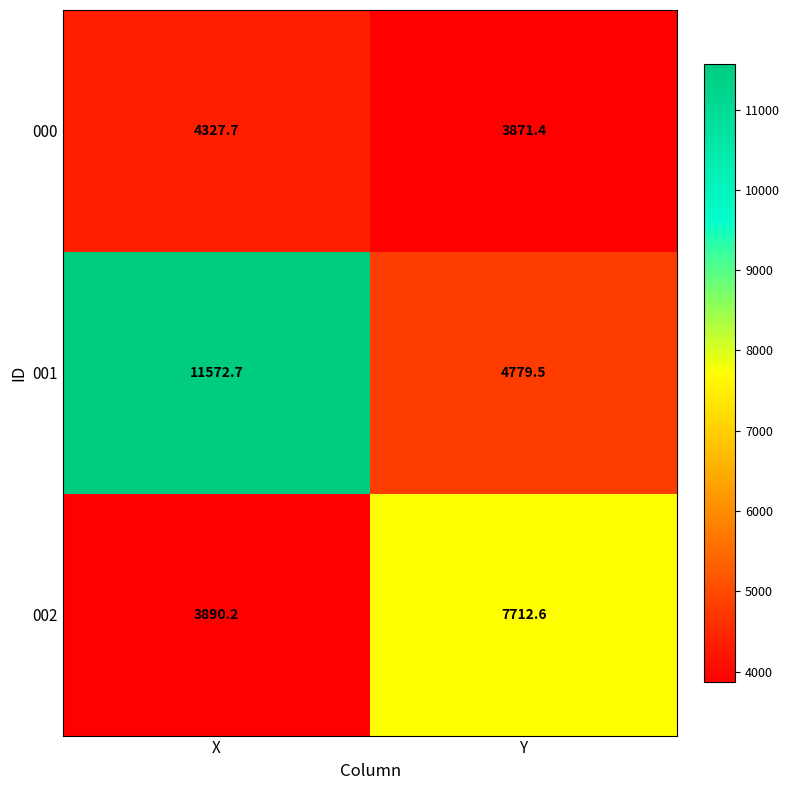

At which label does 002 first exceed 7712?

Y